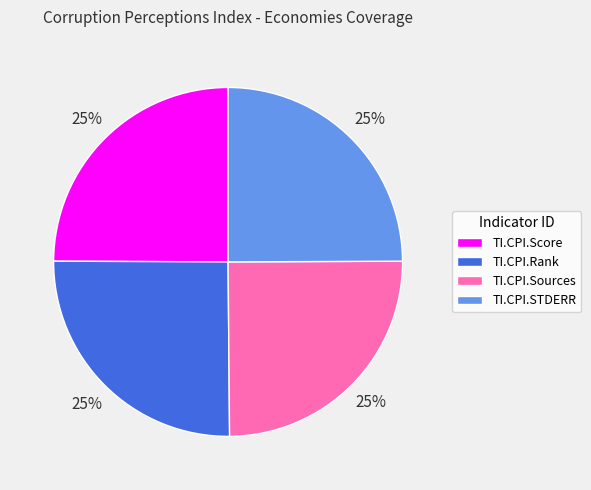

The TI.CPI.Rank slice represents 20% of the pie. True or false?

False